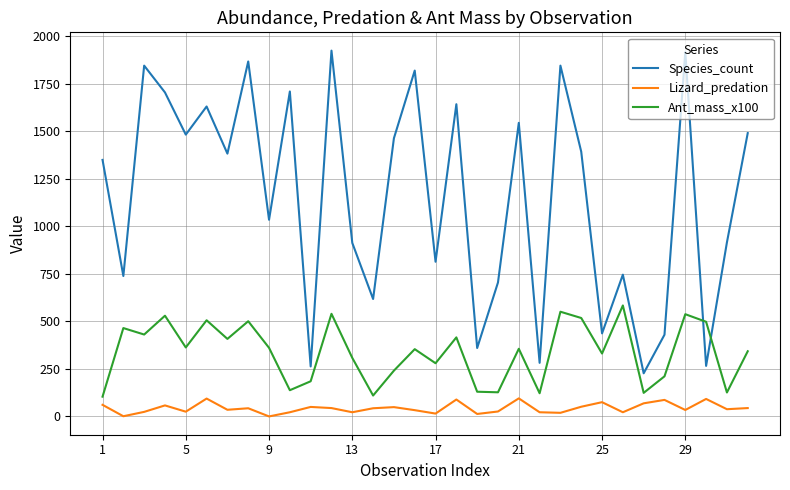

Which series has the largest range (max minus min)?

Species_count